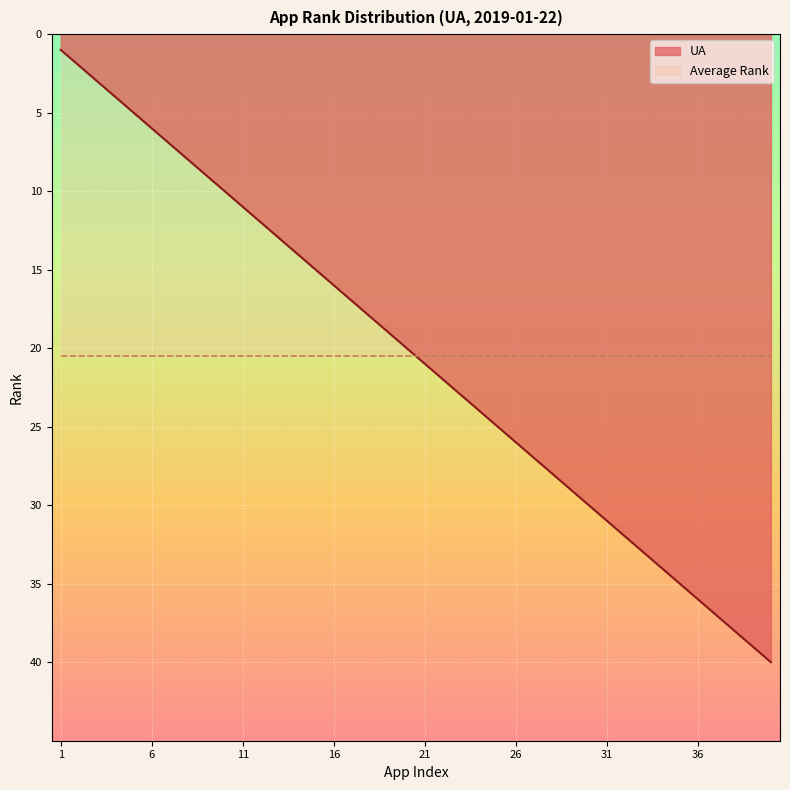

What is the change in value from 10 to 28?

+18